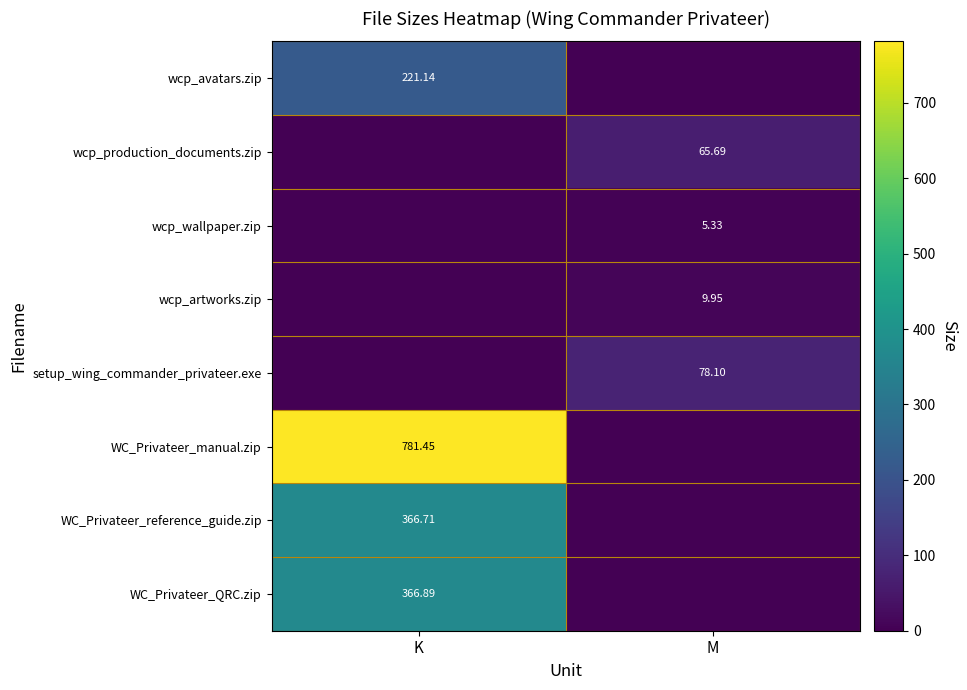

Between M and K, which is larger?

K